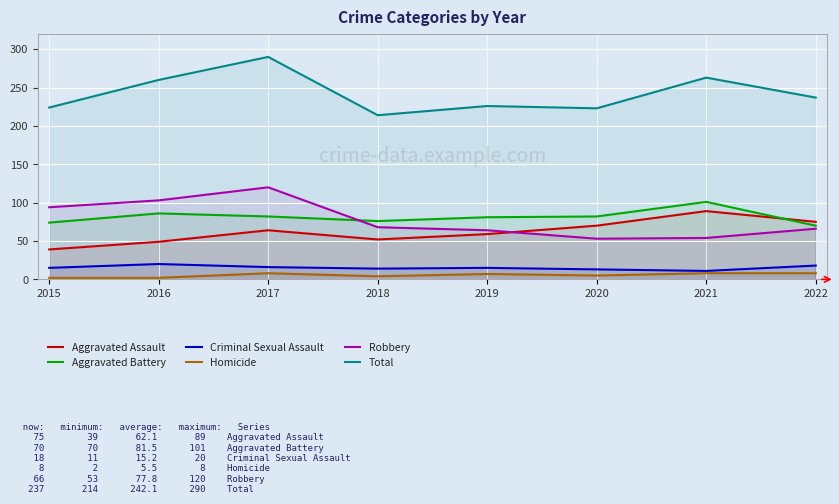

True or false: Total has a value of 263 at 2021.

True